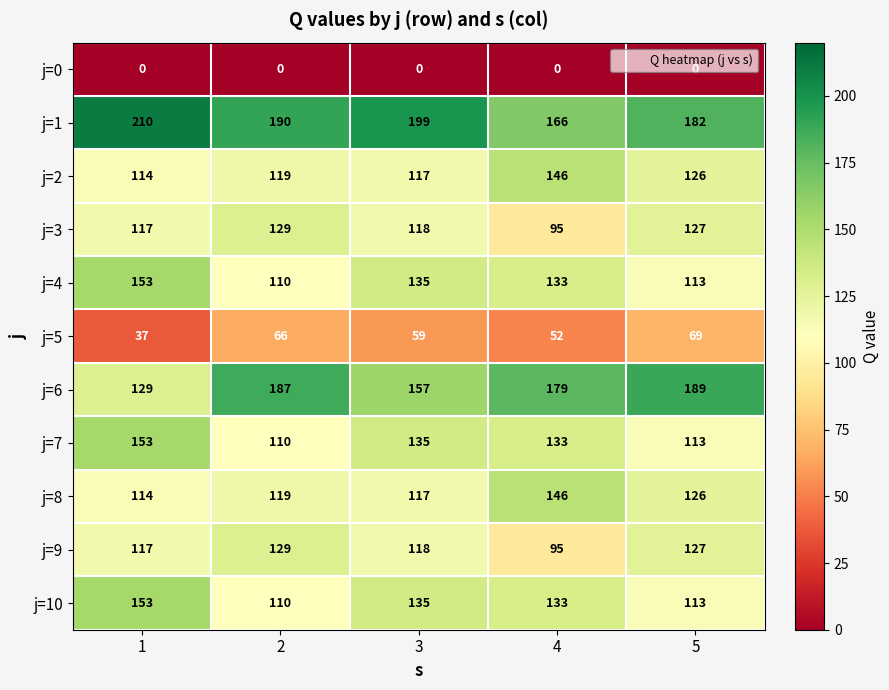

The value of j=9 at 3 is 118. True or false?

True